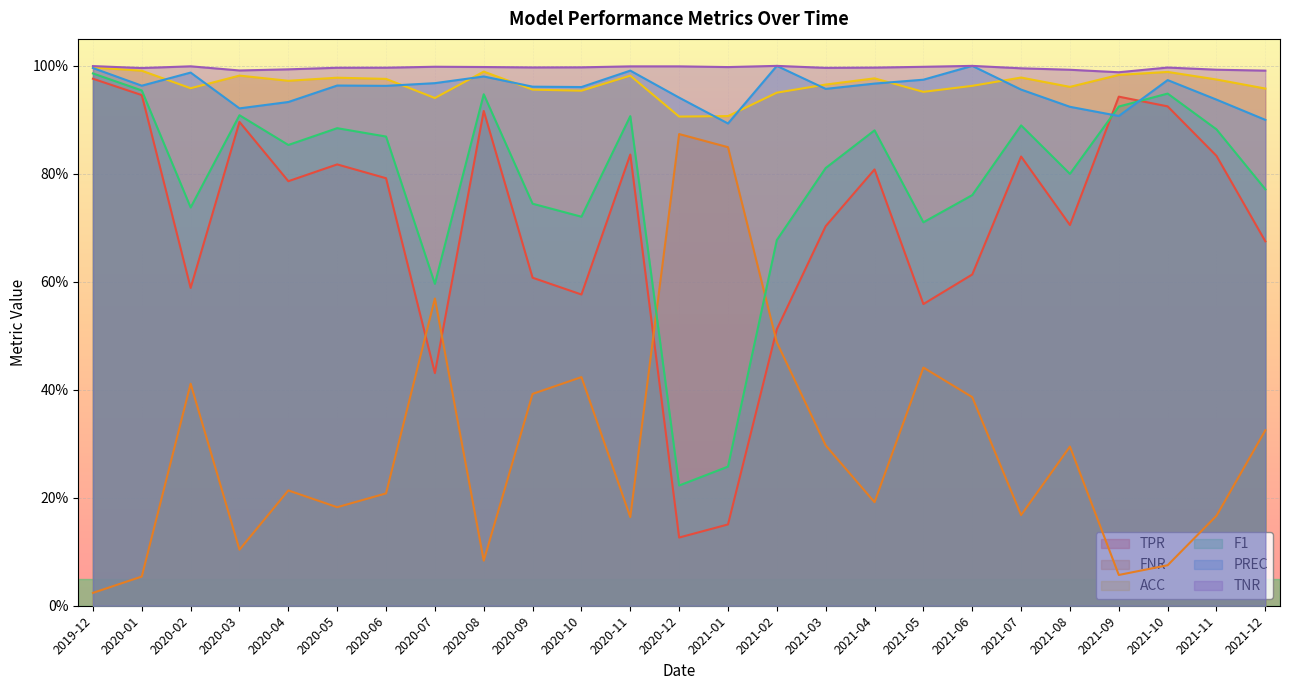

Where is the first local maximum for ACC?

2020-03